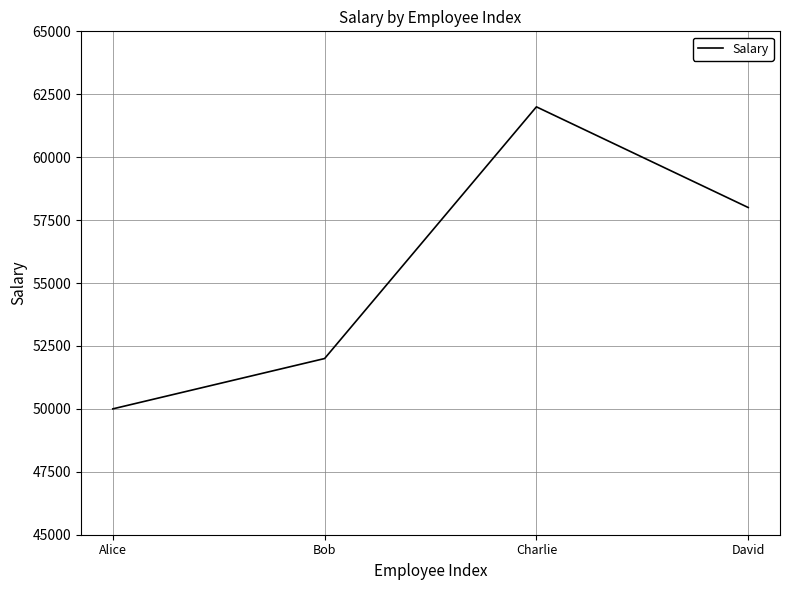

Reading left to right, extract all data points from this chart.

Alice=50000	Bob=52000	Charlie=62000	David=58000